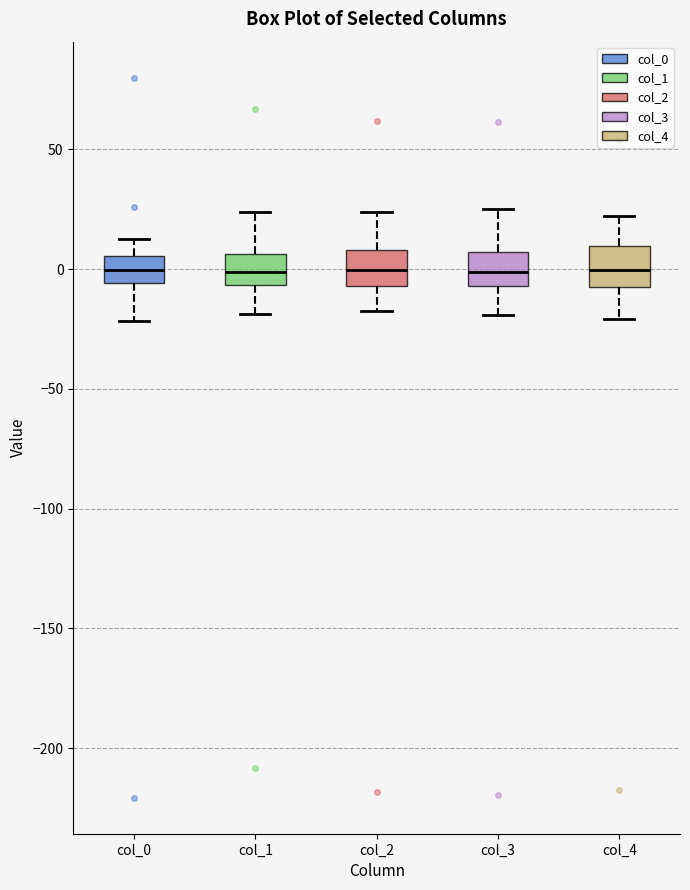

Reading left to right, transcribe this box plot: for each box, give where its median line is, the range the box spans, and where its two whiskers end, as read against the y-axis. The values are not printed on the chart, so give them approximately, as read against the axis.

col_0: median 0, box -5 to 5, whiskers -20 to 15
col_1: median 0, box -5 to 5, whiskers -20 to 25
col_2: median 0, box -5 to 10, whiskers -20 to 25
col_3: median 0, box -5 to 5, whiskers -20 to 25
col_4: median 0, box -10 to 10, whiskers -20 to 20